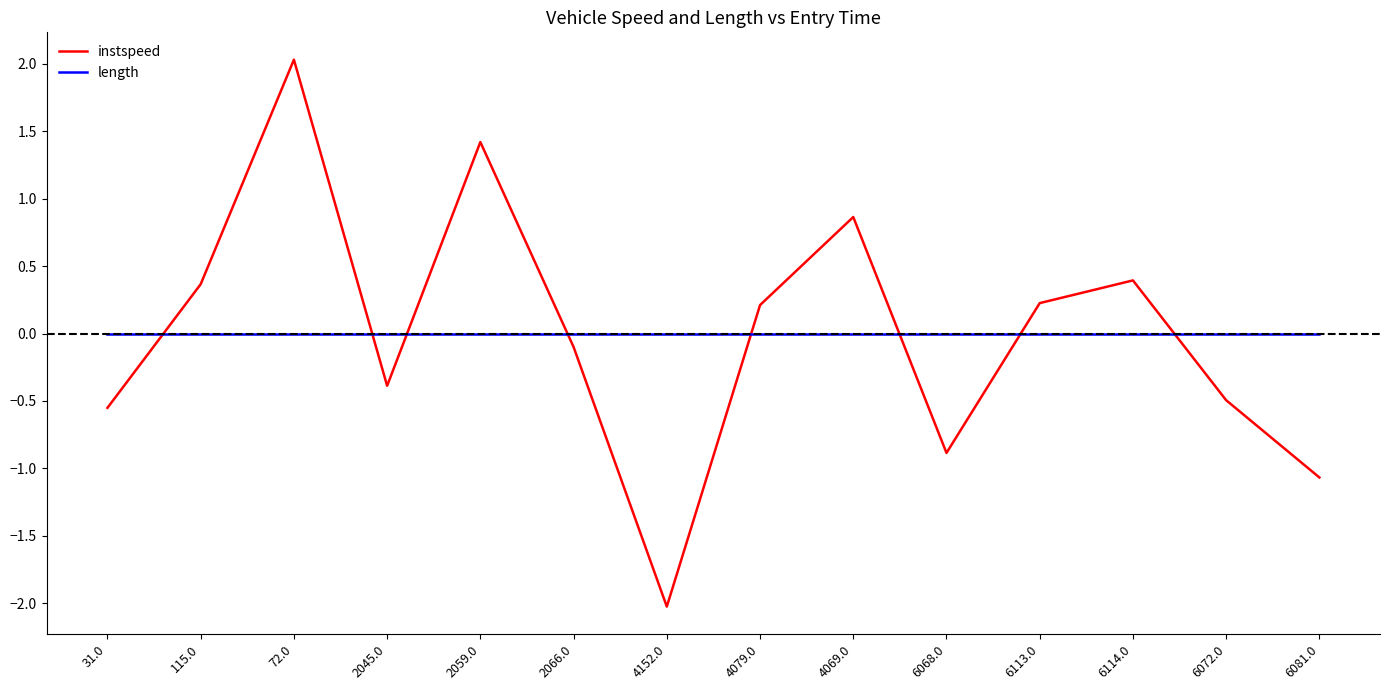

Between which two adjacent categories do instspeed and length first intersect?

31.0 and 115.0